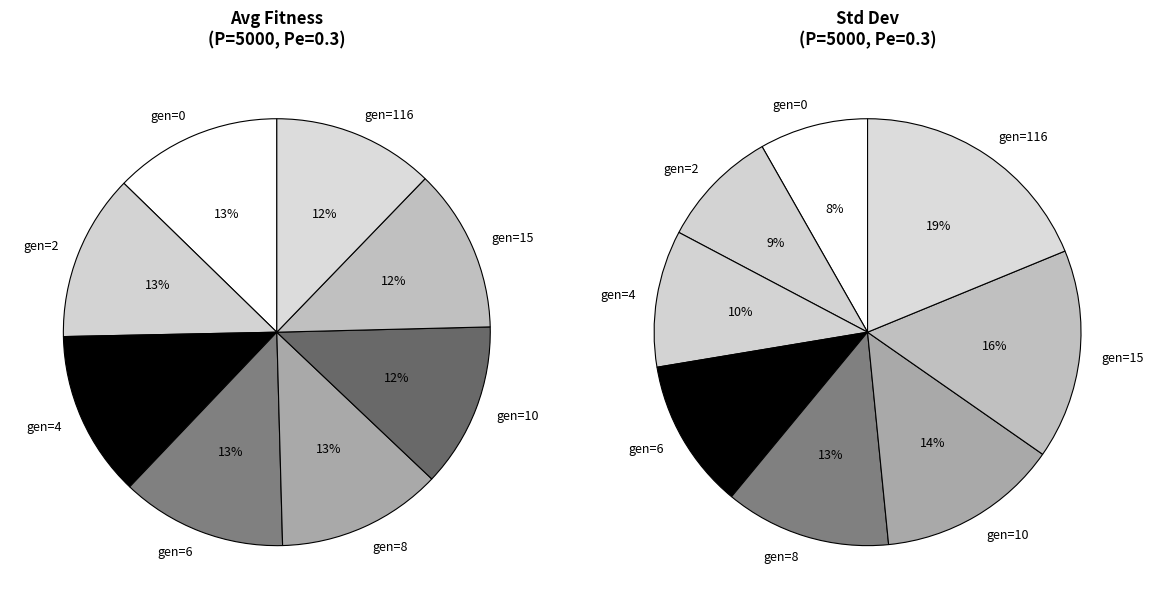

Is the sum of gen=4 and gen=8 greater than half?

No